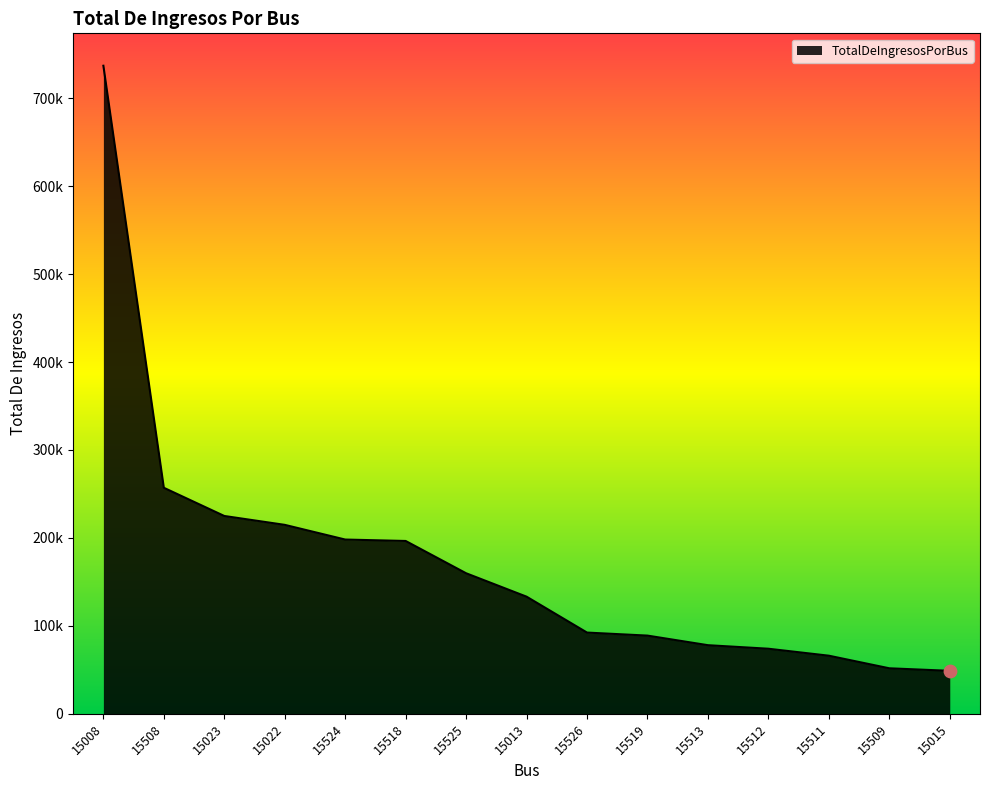

What is the change in value from 15013 to 15509?

-81450